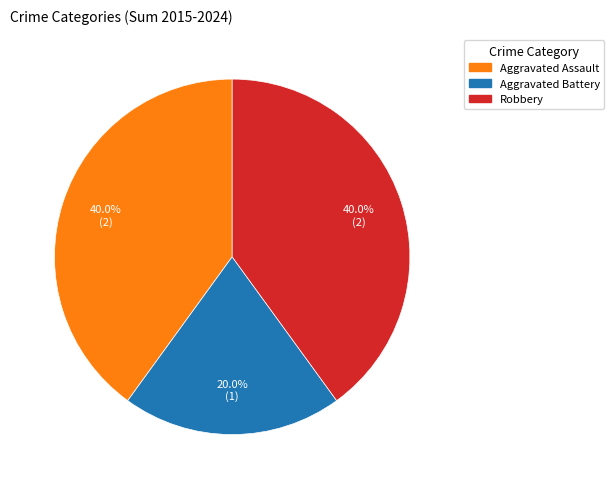

Count the number of slices in the pie.

3